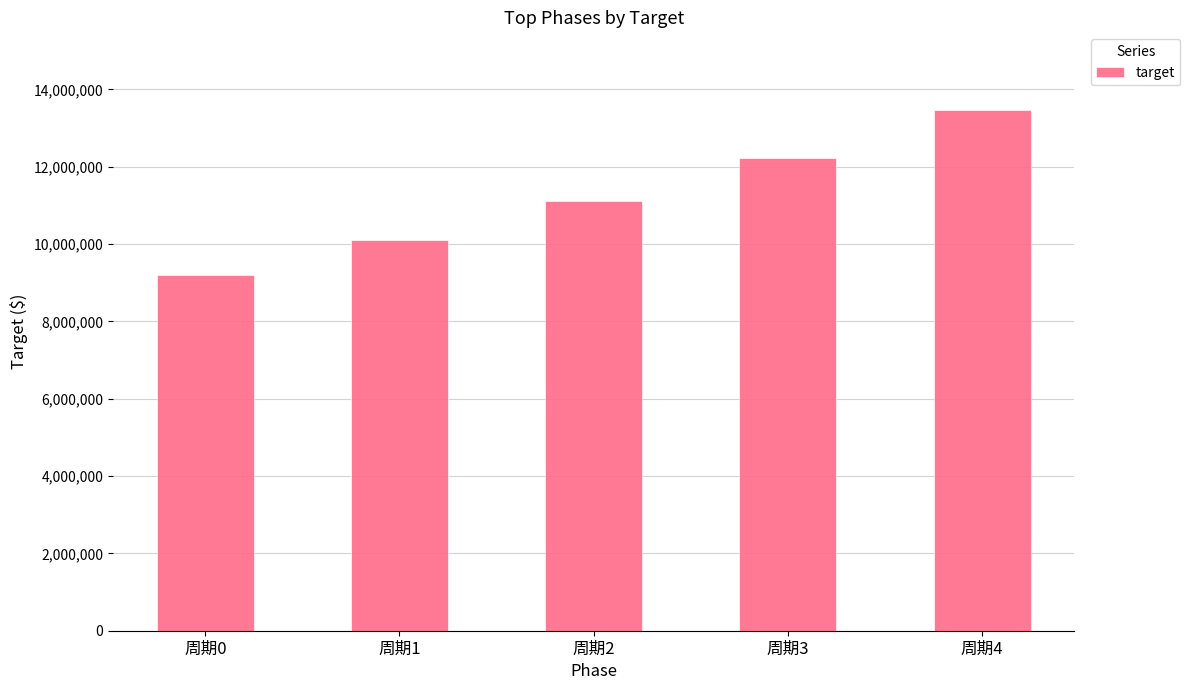

What is the maximum value shown in the chart?

13455079